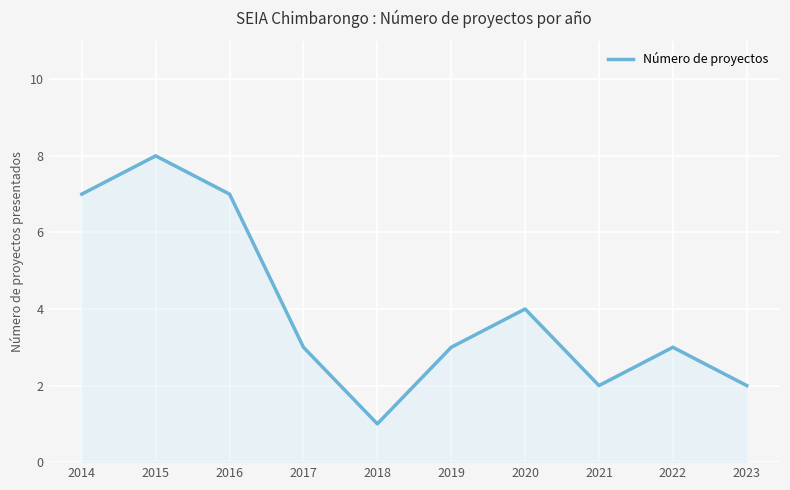

Approximately how many times larger is the value at 2020 compared to 2022?

1.3